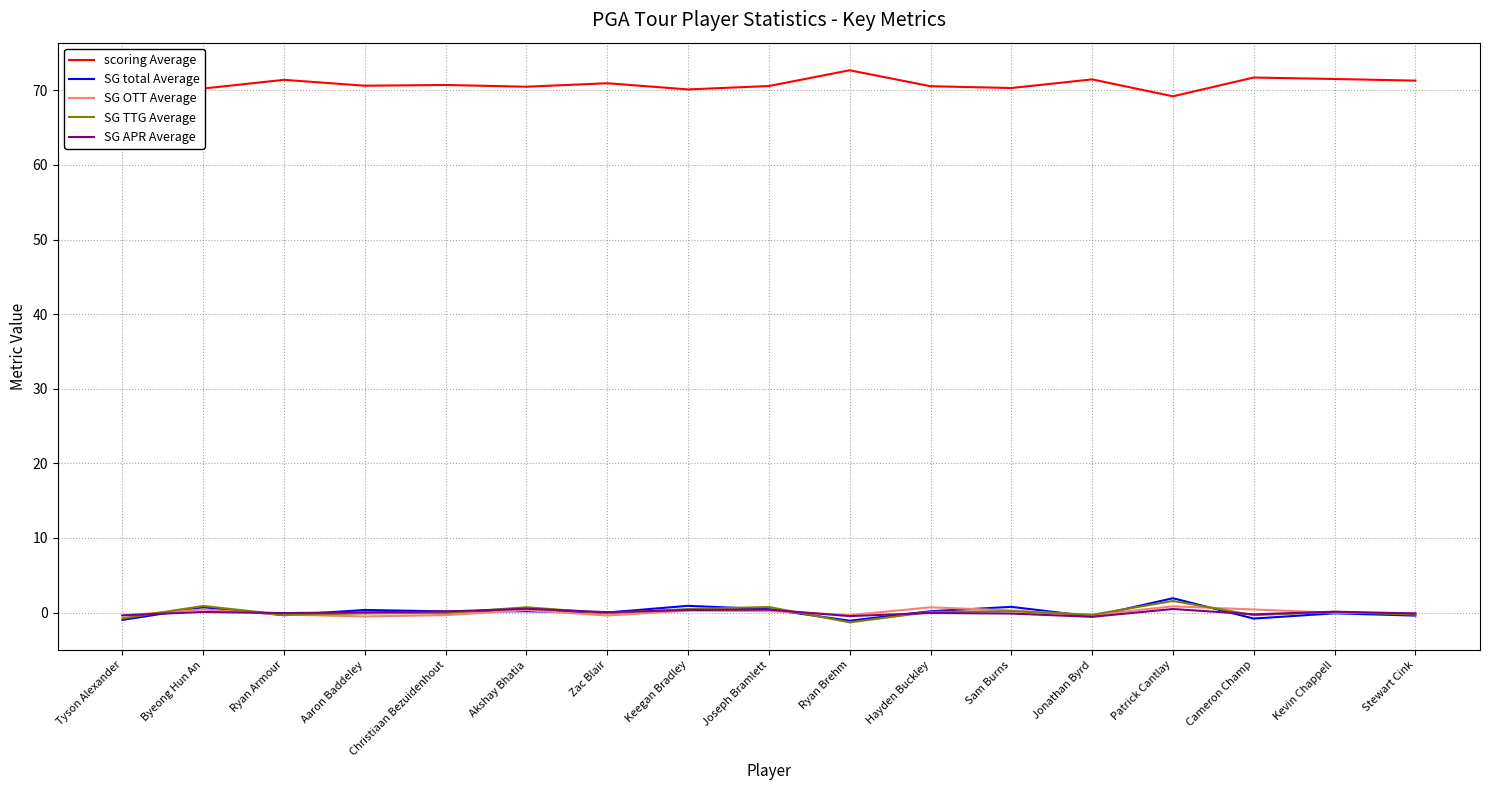

What are all the series names shown in the legend?

scoring Average, SG total Average, SG OTT Average, SG TTG Average, SG APR Average